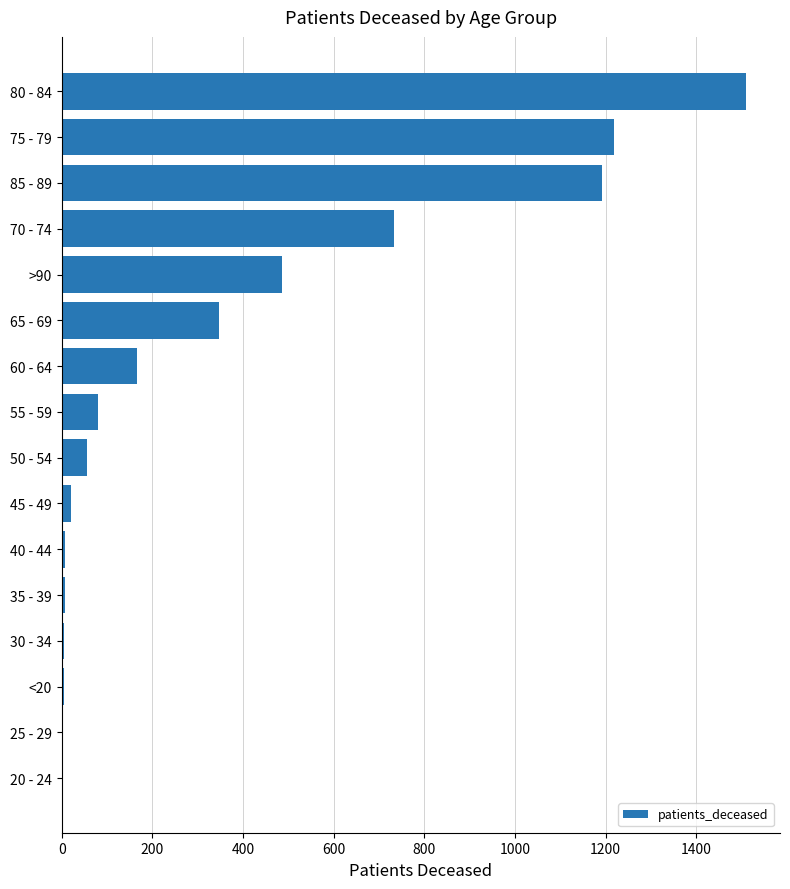

Is it true that the value at 65 - 69 is 348?

True